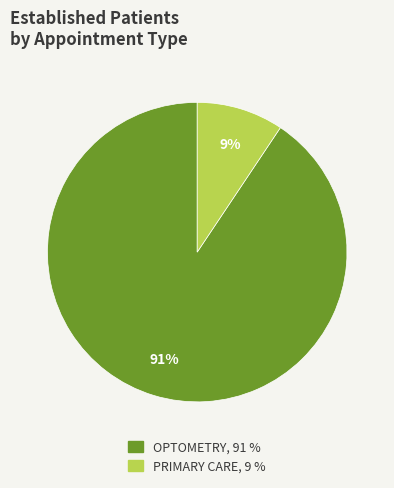

Which slice is the largest?

OPTOMETRY